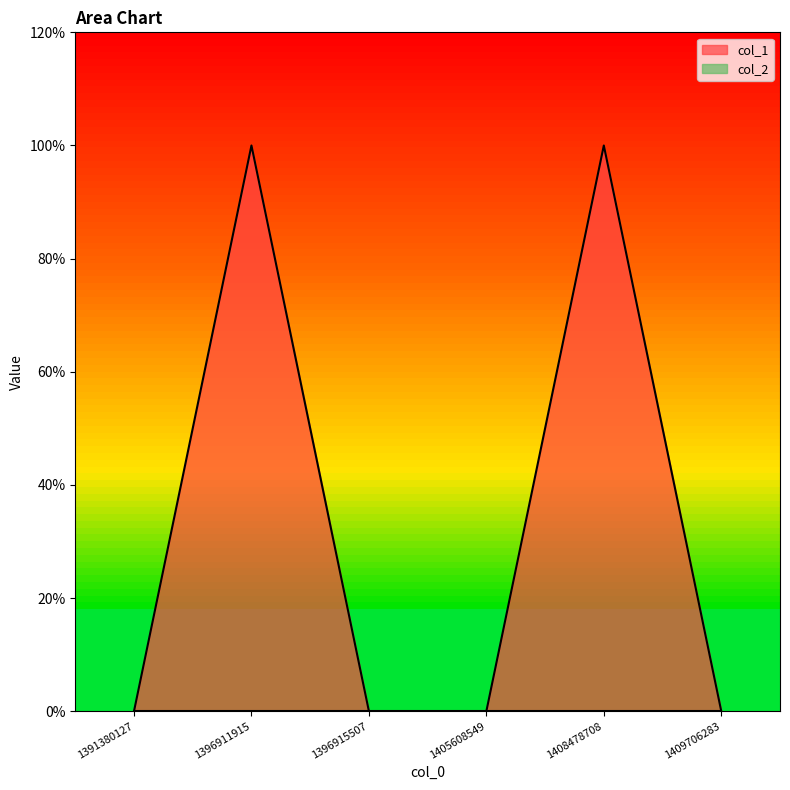

Count the values in the range 0 to 1.

6